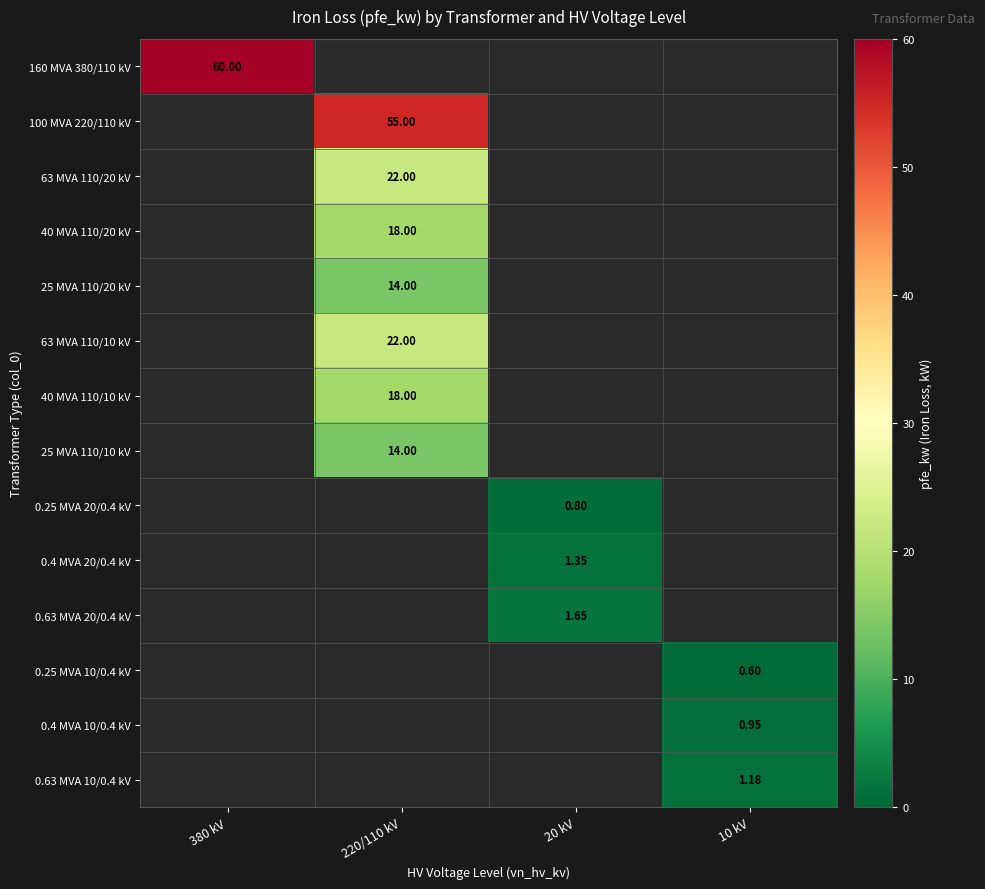

How many series are shown in this chart?

14